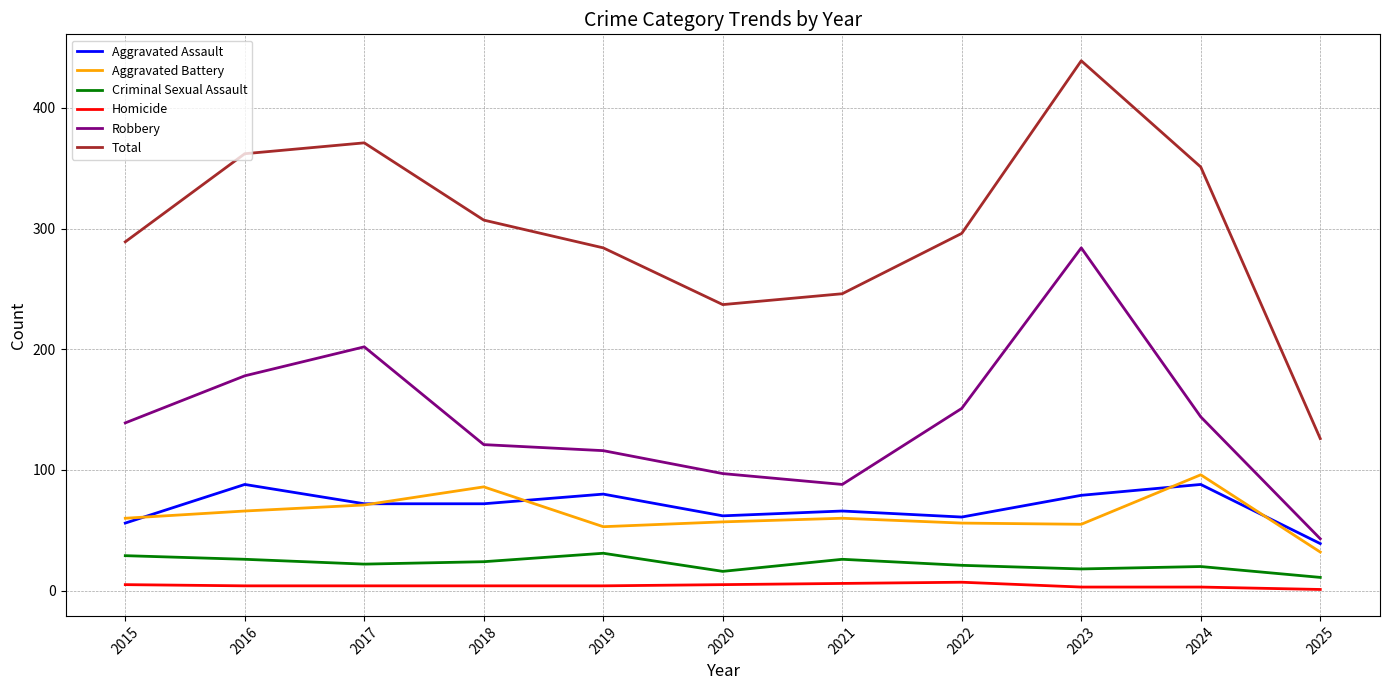

What is the highest value of the Robbery series?

284